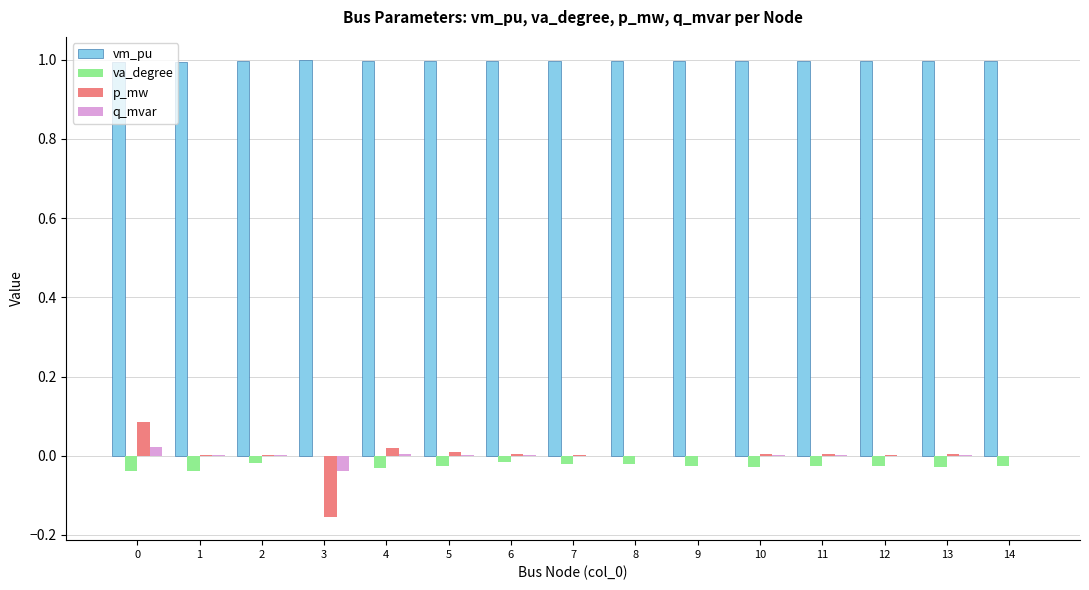

How many series are shown in this chart?

4